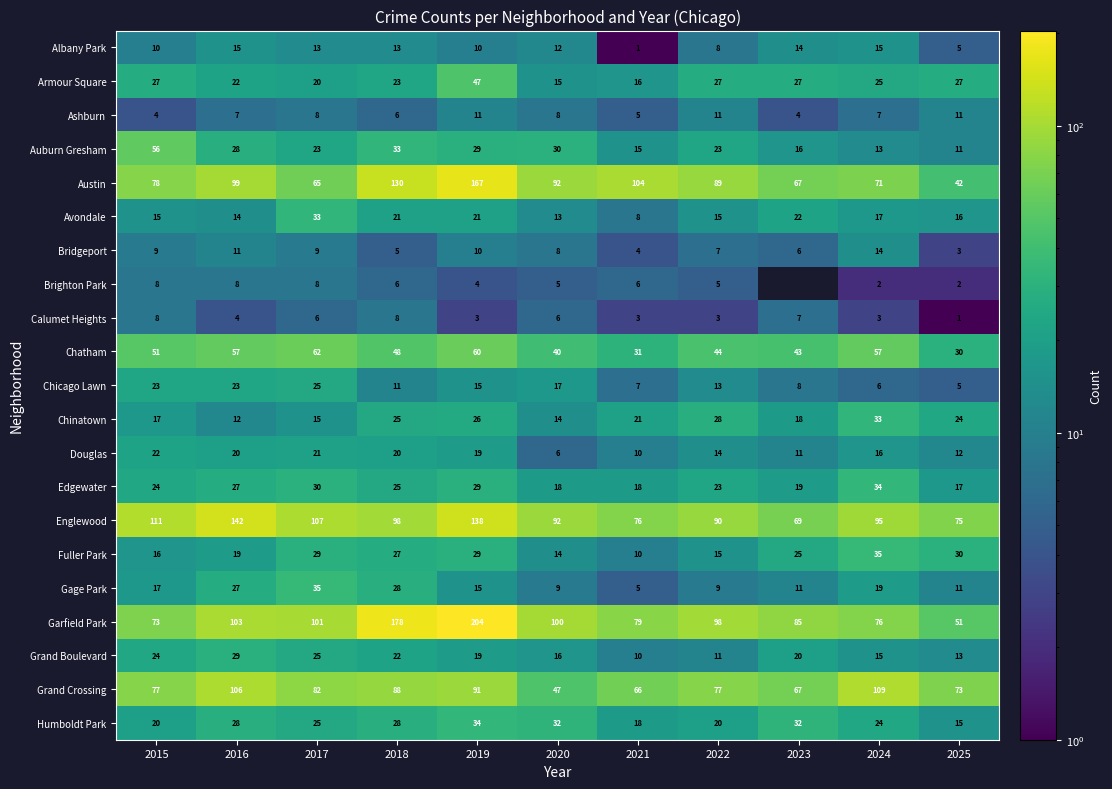

How many series are shown in this chart?

21